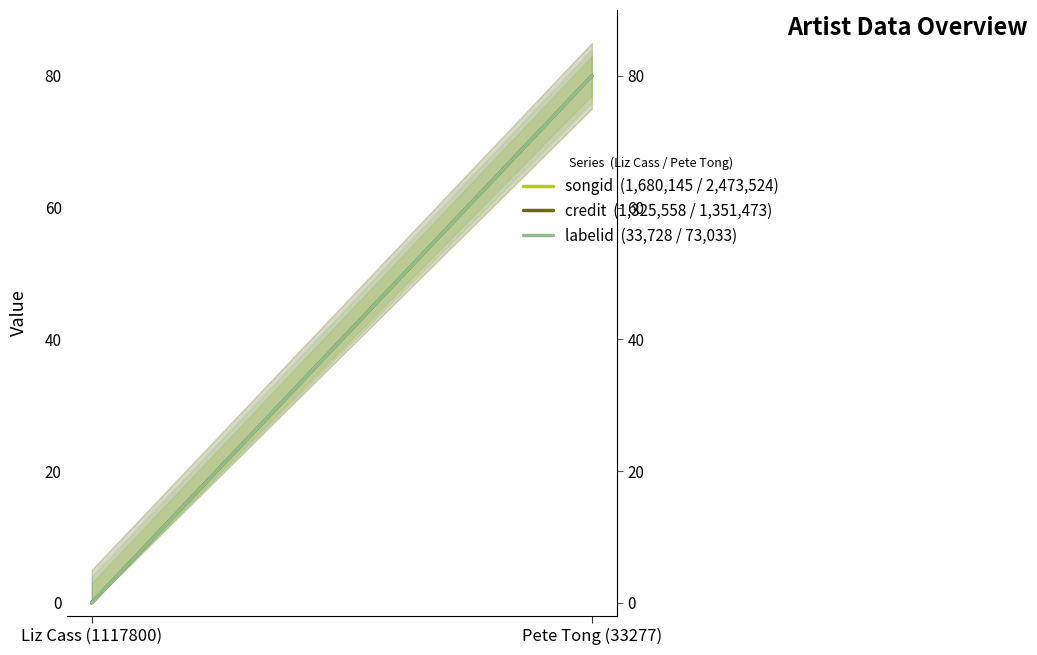

Does the chart display data point markers on the line(s)?

No